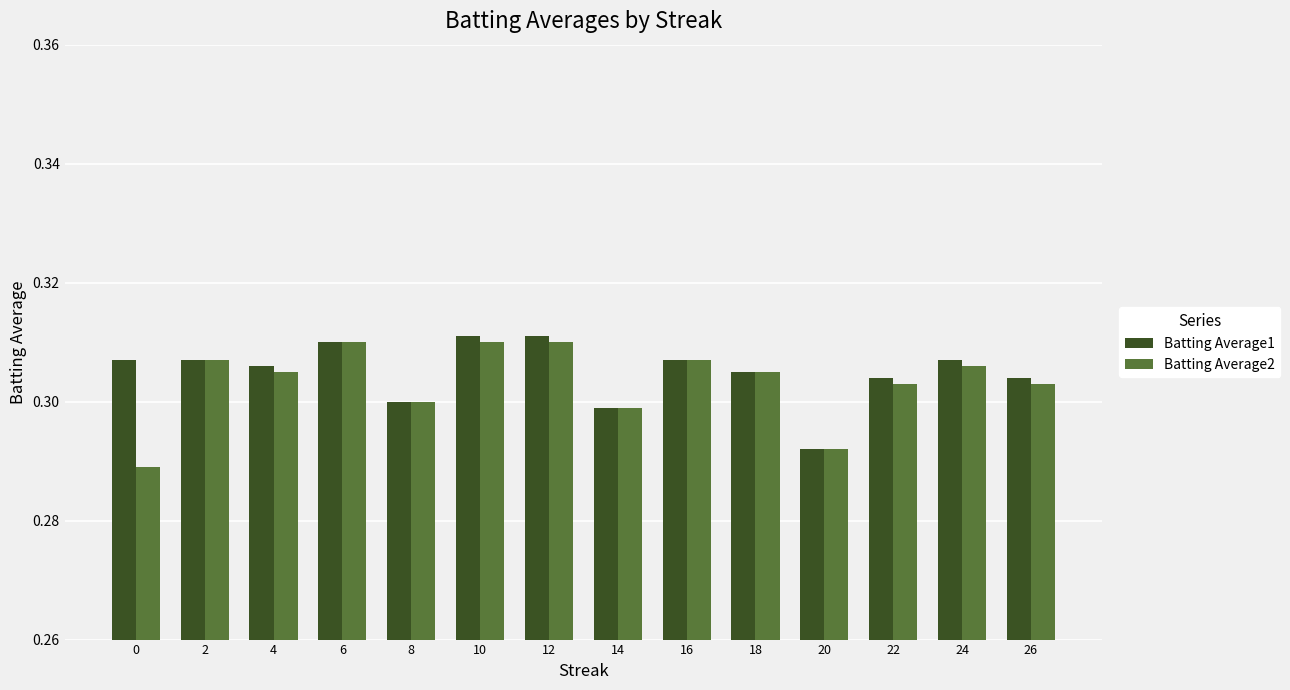

Is the value of Batting Average1 at 0 greater than the value of Batting Average2 at 18?

Yes